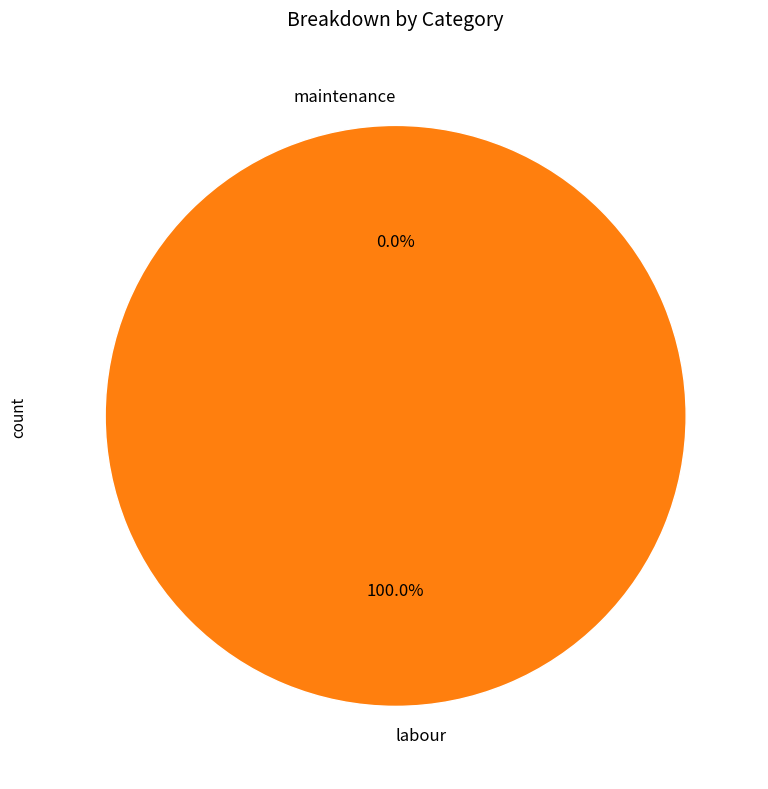

Rank the categories by value from highest to lowest.

labour, maintenance